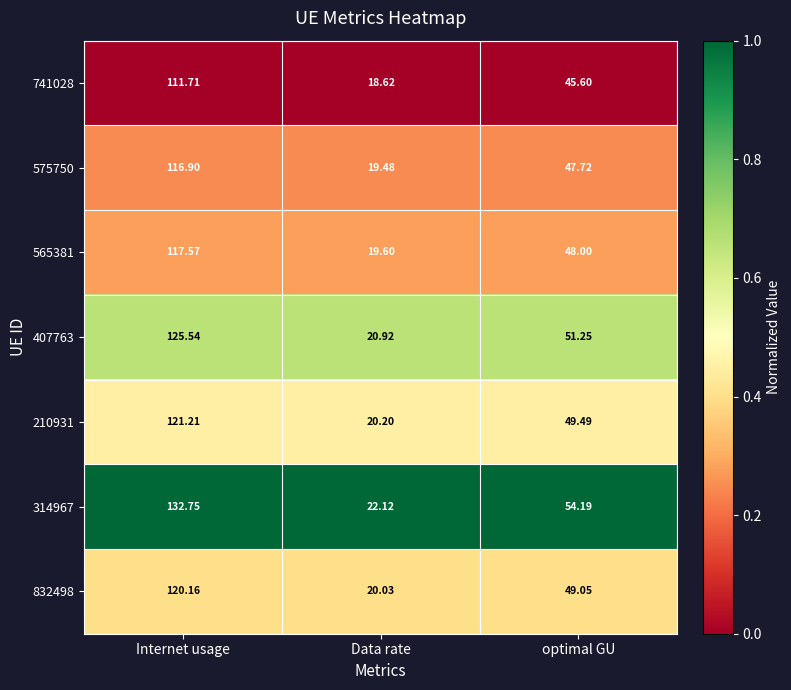

At which label does 210931 reach its minimum?

Data rate